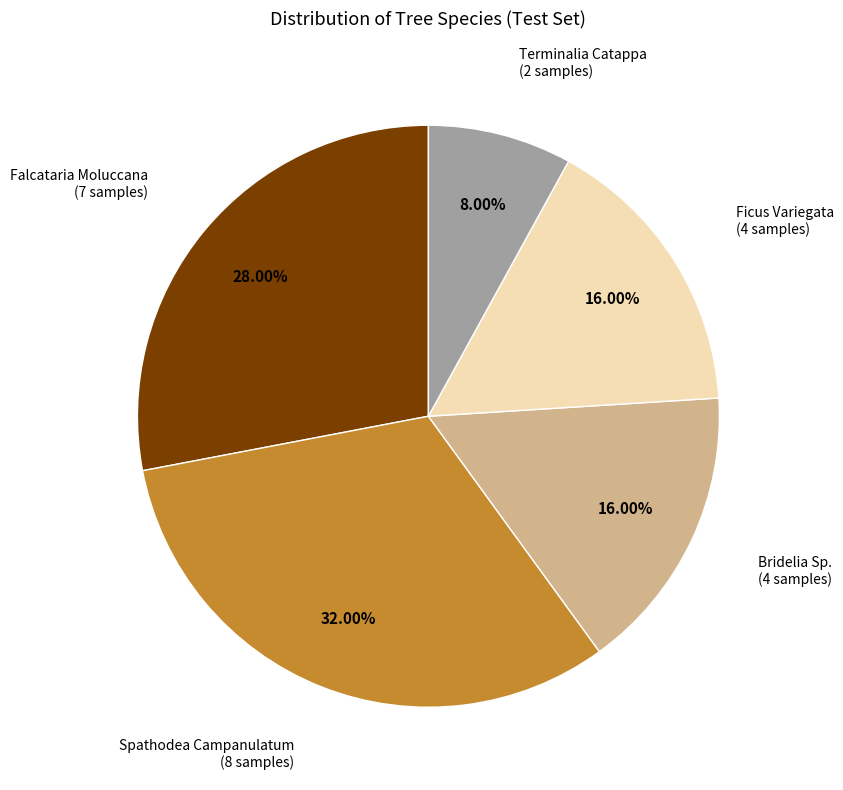

Does any single category account for the majority?

No